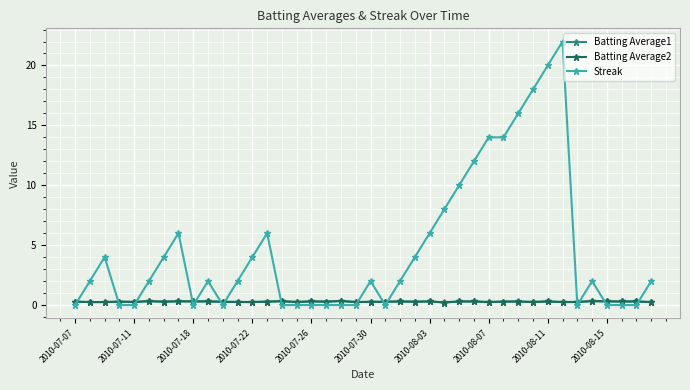

How many times do Batting Average1 and Streak cross each other?

15